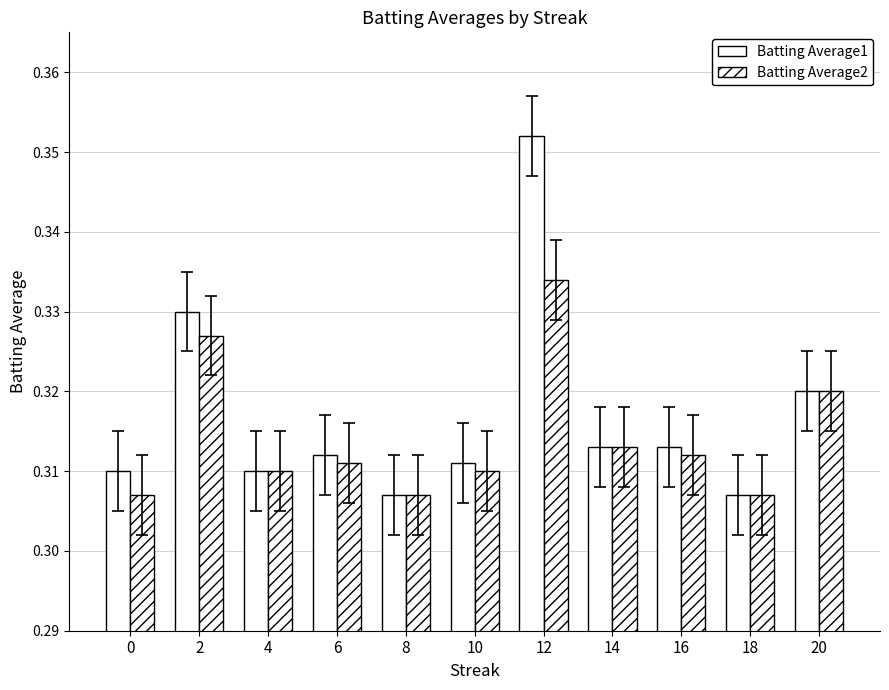

What value does the Batting Average1 series have at 6?

0.3